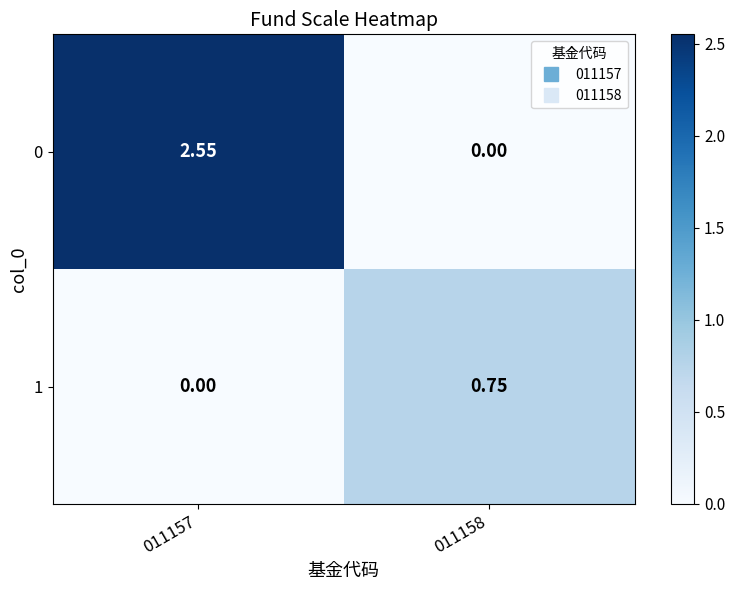

Is the value of 0 at 011158 greater than the value of 1 at 011158?

No